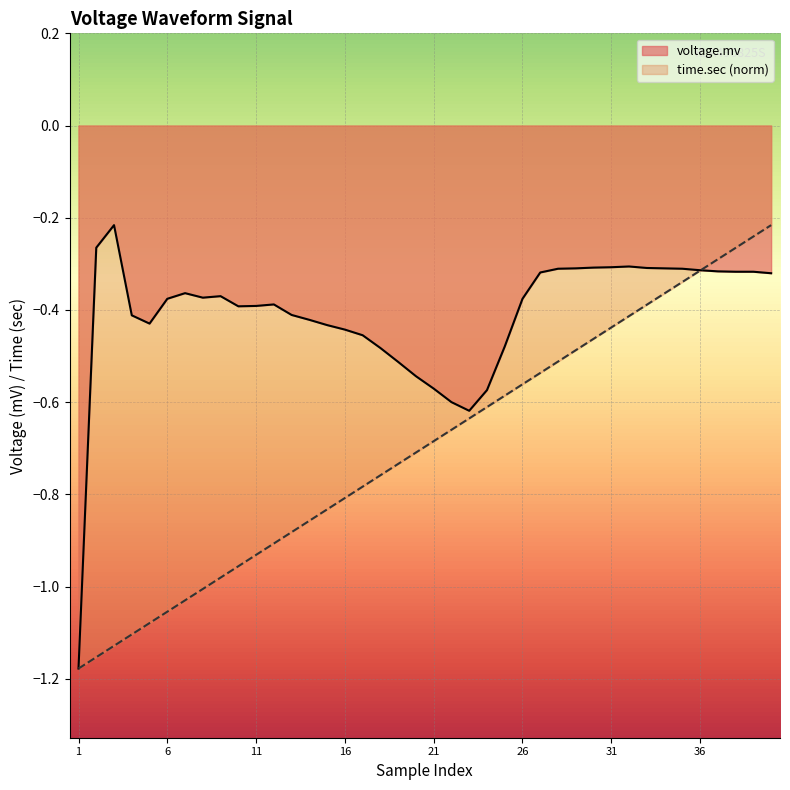

What is the difference between the maximum and minimum values in the voltage.mv series?

1.0